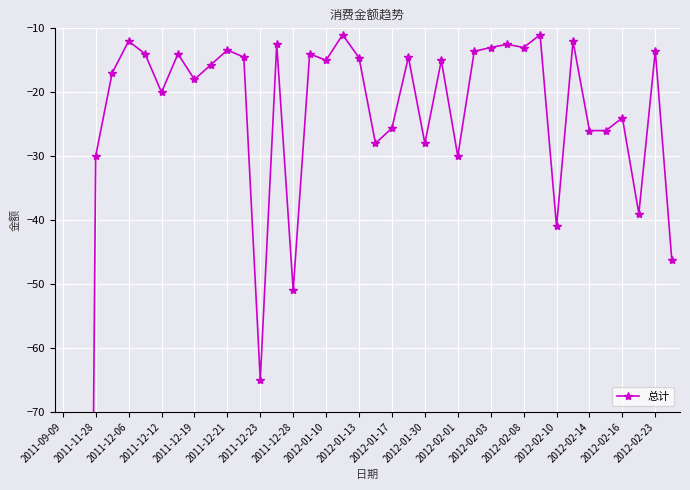

How many data points are above -15?

17